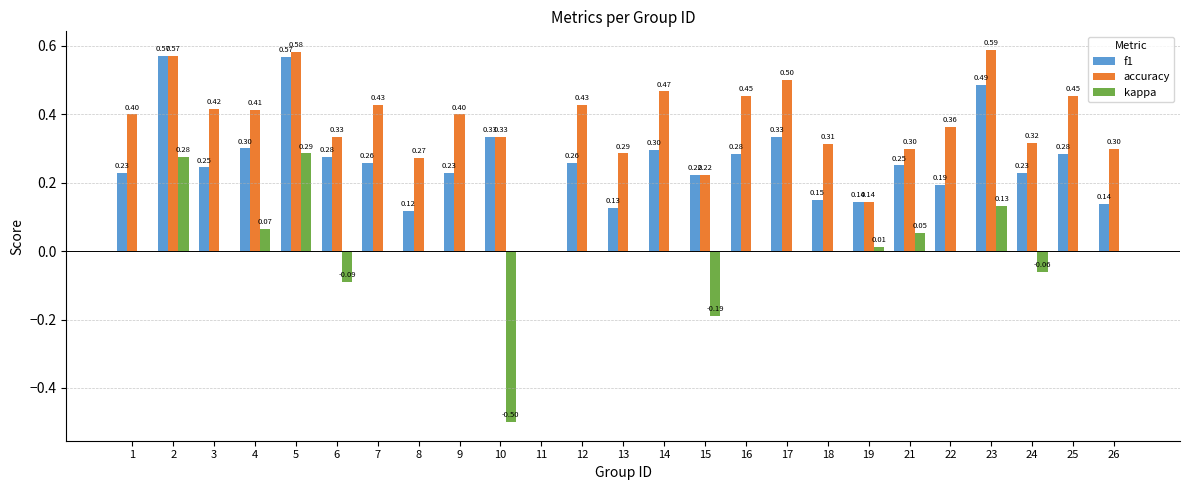

How many groups of bars are there?

25